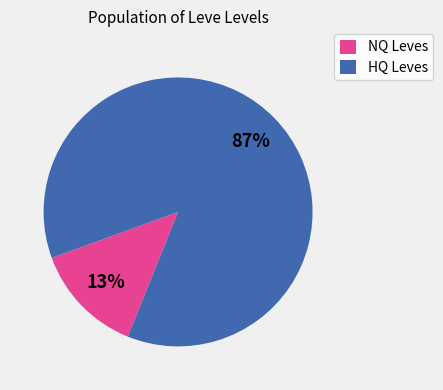

To the nearest percent, what percentage of the pie is HQ Leves?

87%